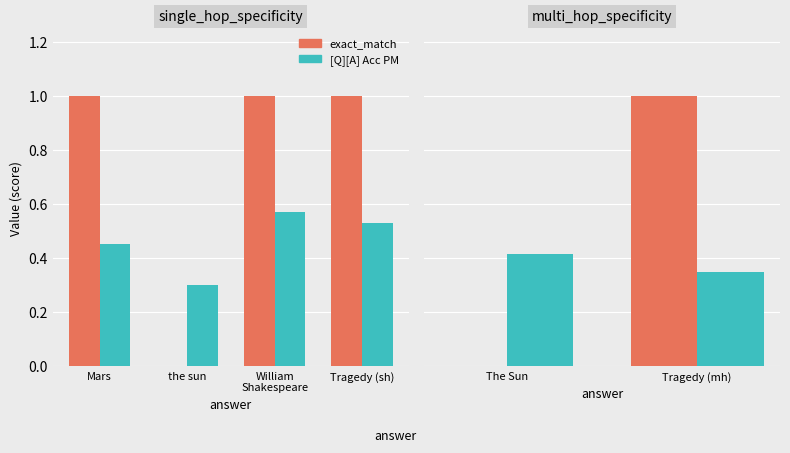

Count the number of data series in this chart.

2